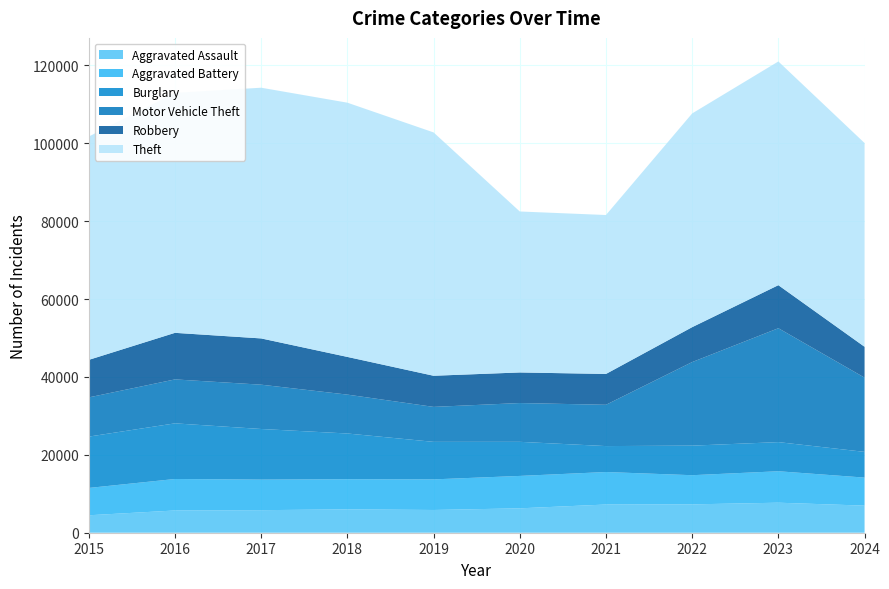

Reading right to left, list all the values displayed in this chart.

Aggravated Assault: 6958	7710	7280	7242	6265	5841	6002	5793	5713	4480
Aggravated Battery: 7200	8077	7492	8347	8321	7858	7735	7845	8086	7019
Burglary: 6606	7482	7592	6662	8758	9638	11747	13001	14289	13184
Motor Vehicle Theft: 19065	29251	21463	10604	9959	8978	9985	11380	11285	10068
Robbery: 7923	11053	8963	7920	7855	7995	9681	11880	11960	9638
Theft: 52327	57455	54887	40816	41342	62495	65290	64386	61623	57351